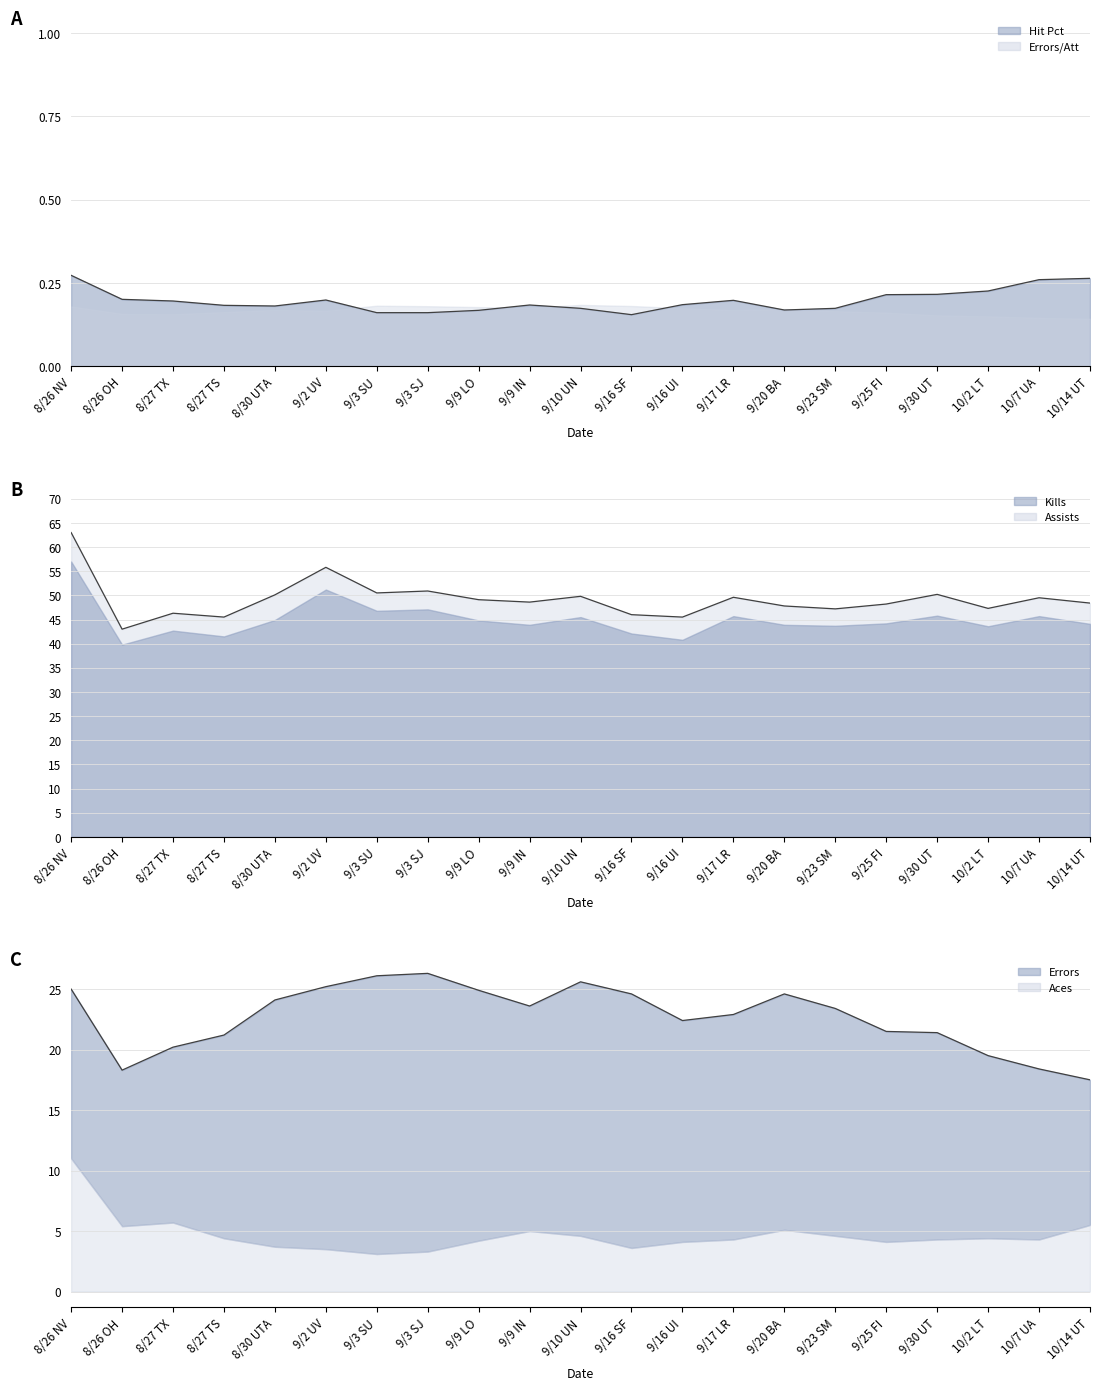

What is the value of the Errors line point at the 19th from the left?

19.5